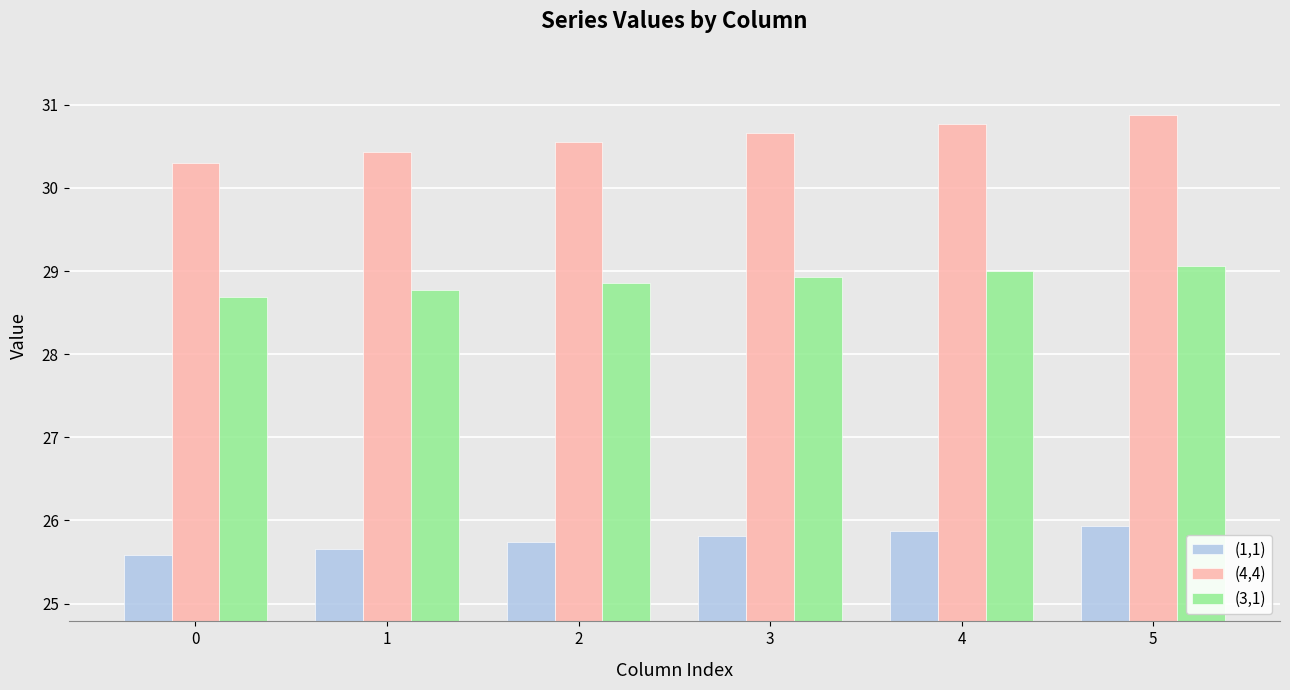

What value does the (4,4) series have at 0?

30.3